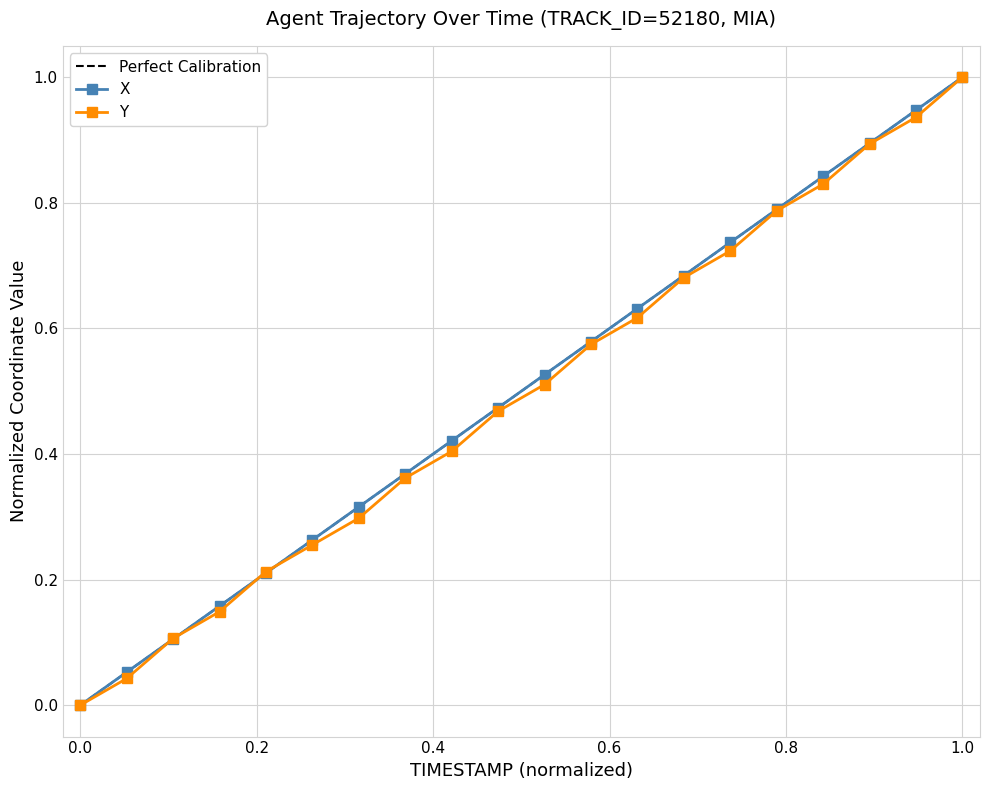

How many series are shown in this chart?

2